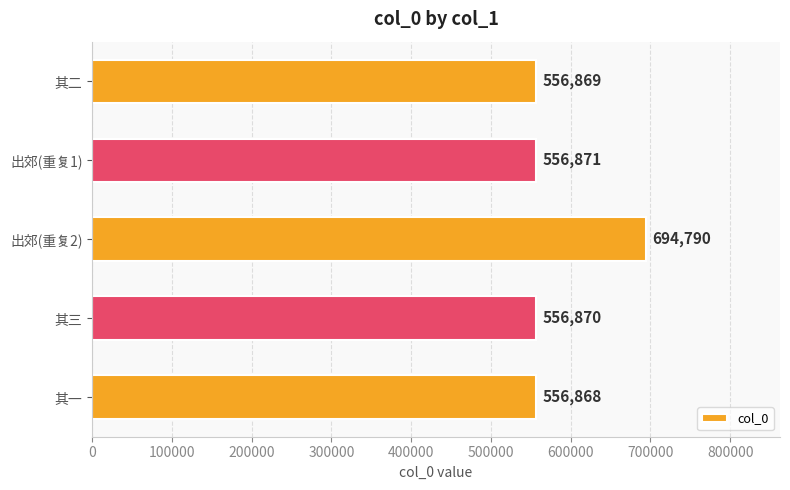

How many data points are less than 556870?

2